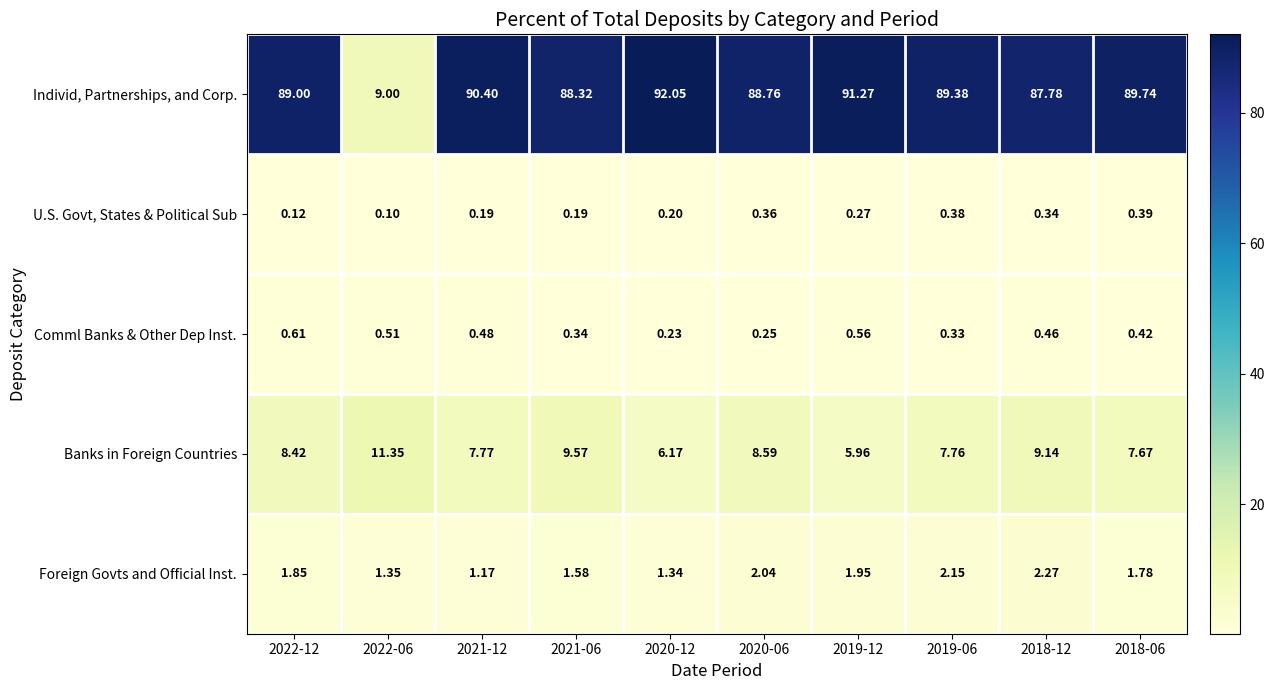

Between 2020-06 and 2018-12, which series saw the biggest shift?

Individ, Partnerships, and Corp.